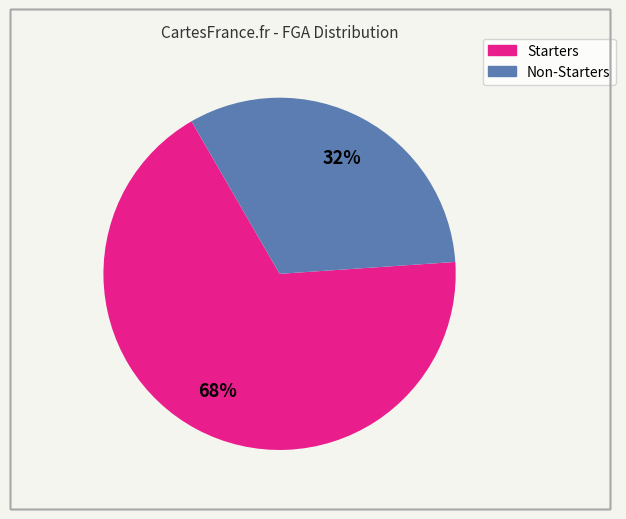

Is there any slice that represents more than half of the pie?

Yes